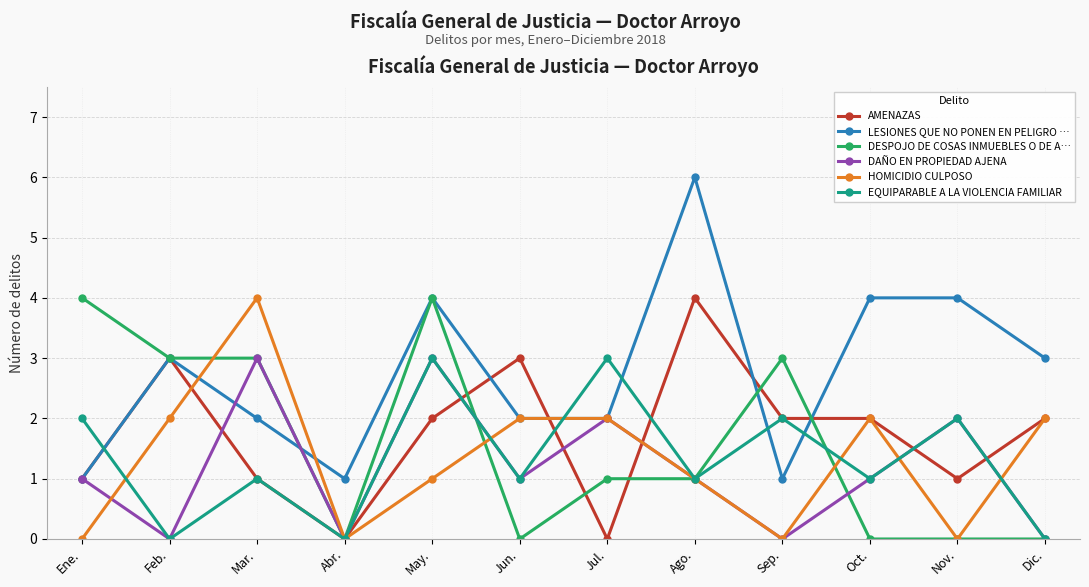

The value of HOMICIDIO CULPOSO at Abr. is 2. True or false?

False